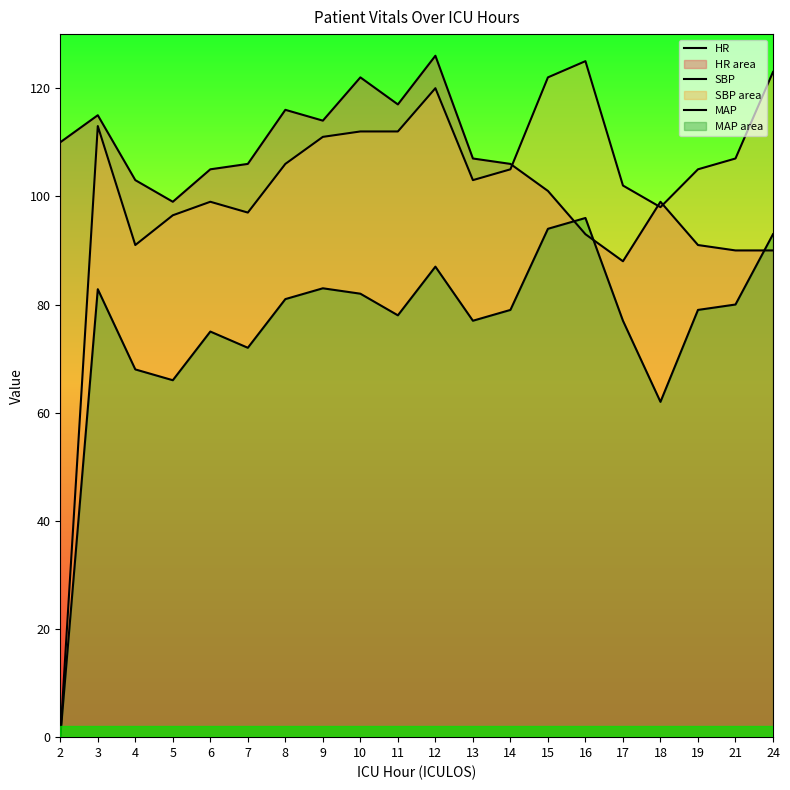

The value of MAP at 8 is 81.0. True or false?

True